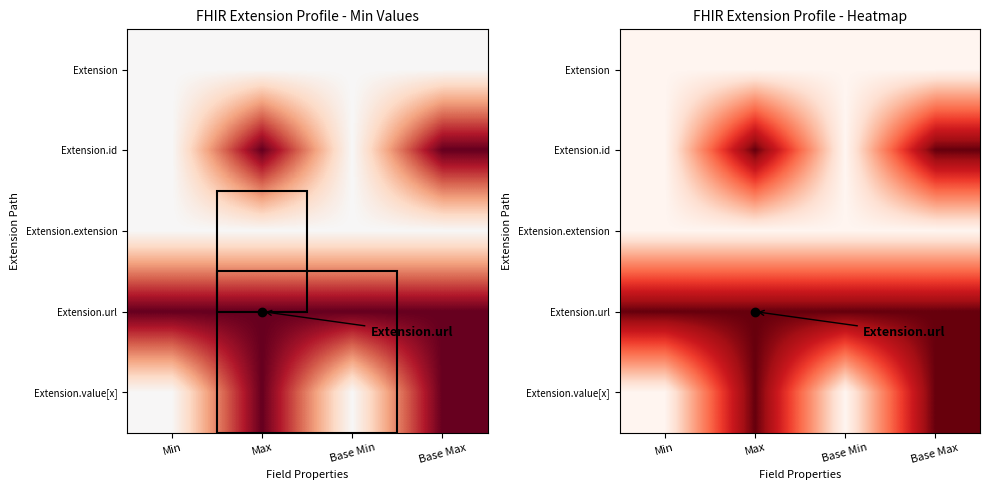

At which category is the sum across all series the highest?

Max